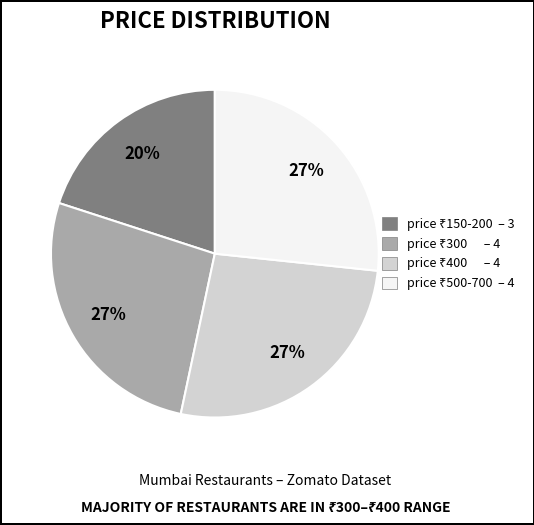

Does any single category account for the majority?

No